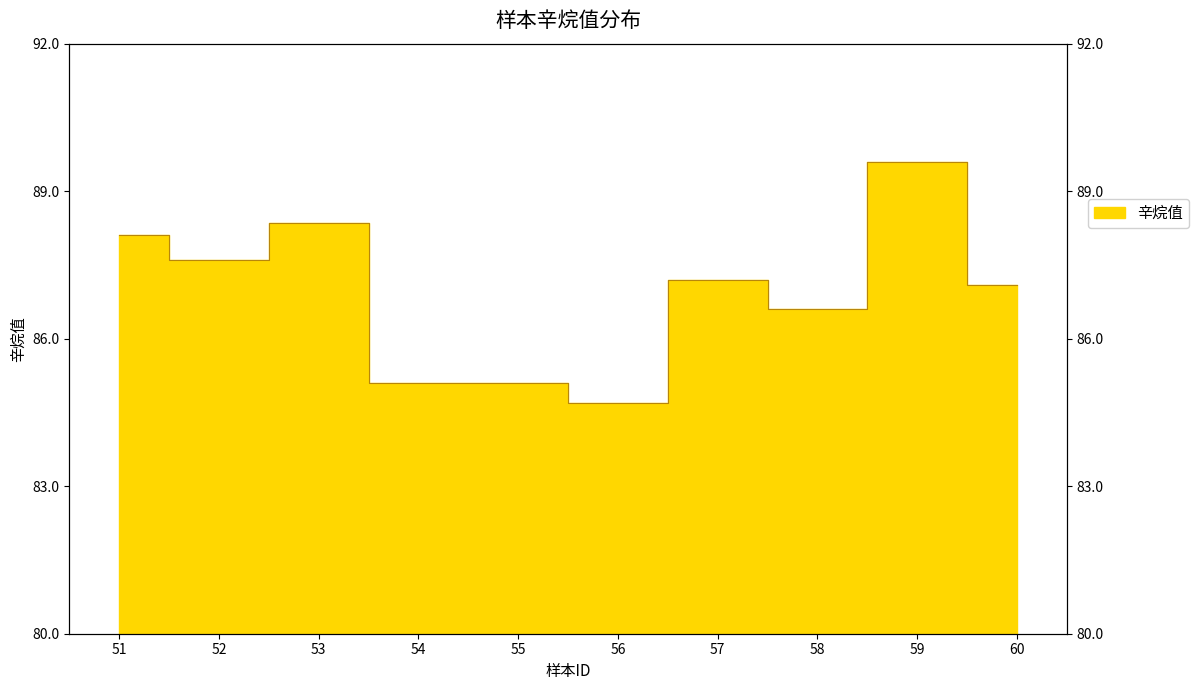

What is the ratio of the value at 56 to the value at 53?

1.0